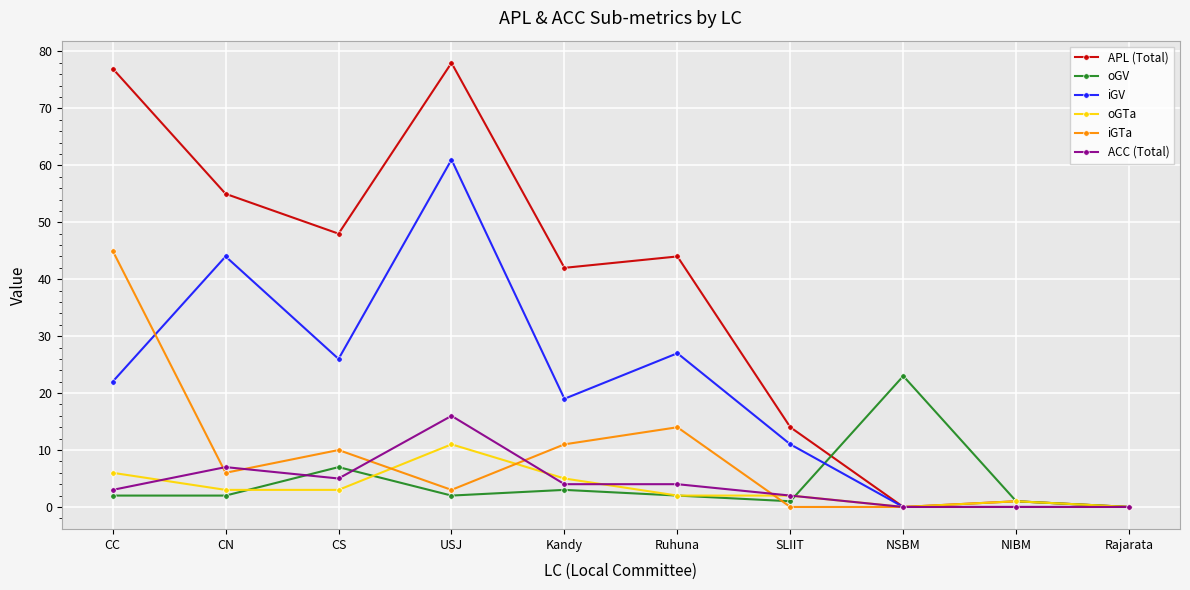

The iGTa series shows 16 at NIBM. True or false?

False